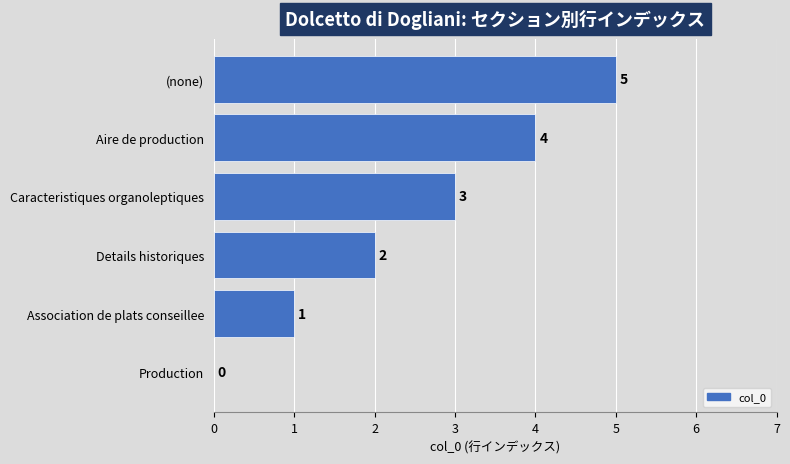

Reading top to bottom, list all the values displayed in this chart.

(none)=5	Aire de production=4	Caracteristiques organoleptiques=3	Details historiques=2	Association de plats conseillee=1	Production=0